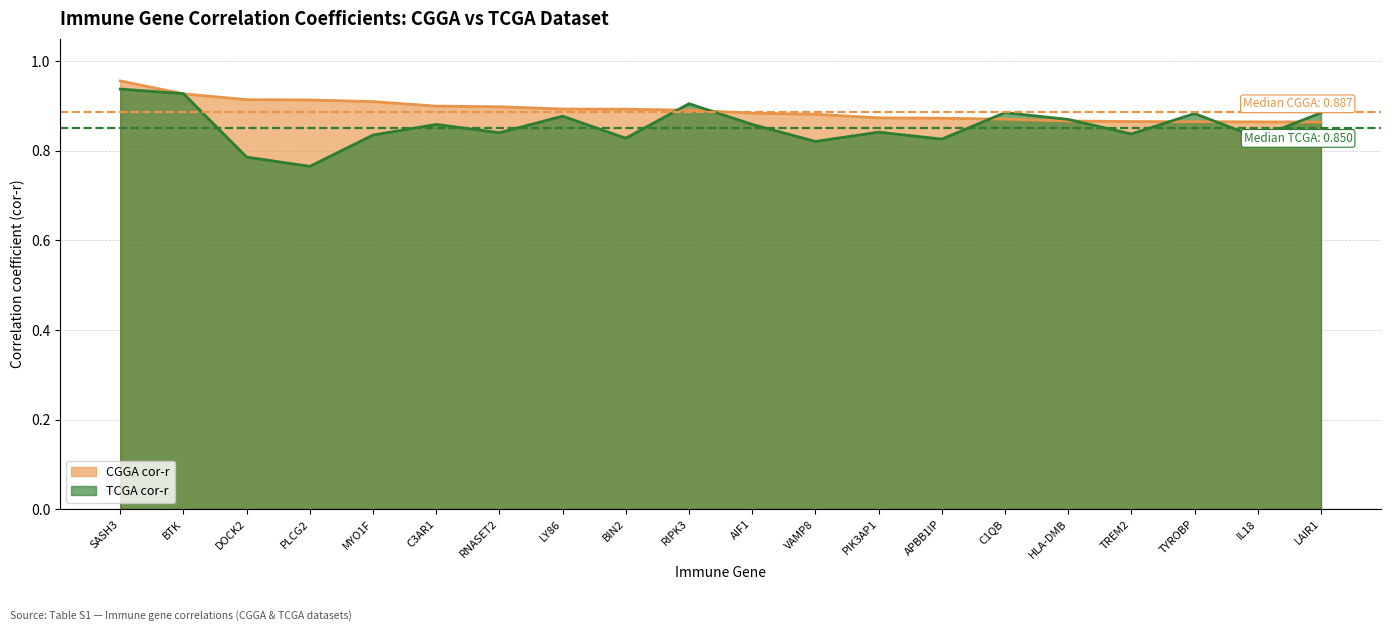

True or false: TCGA cor-r has more than 0 interior local peaks.

True